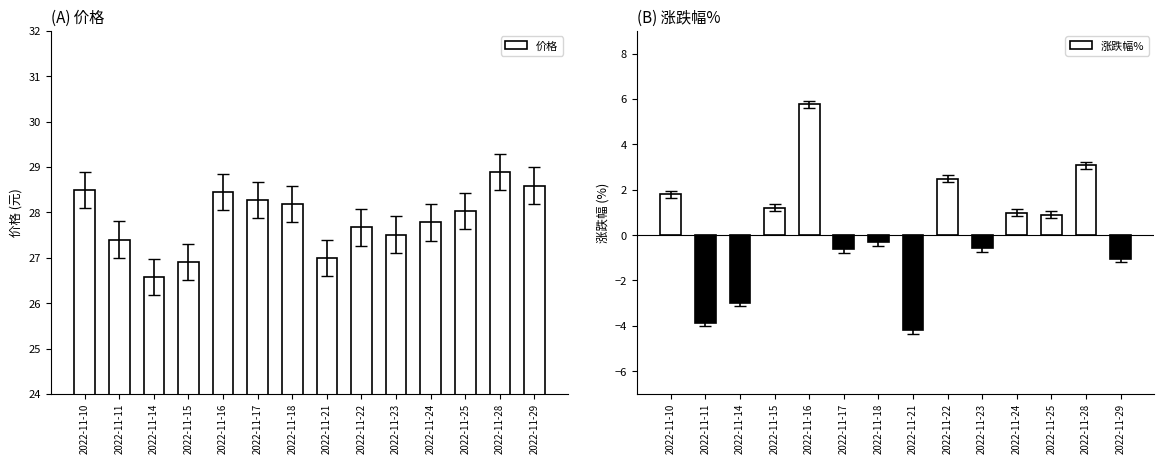

What is the greatest value displayed?

28.9